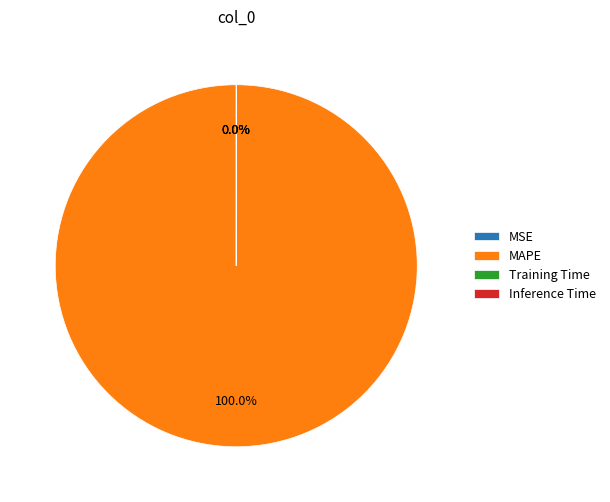

Is there any slice that represents more than half of the pie?

Yes